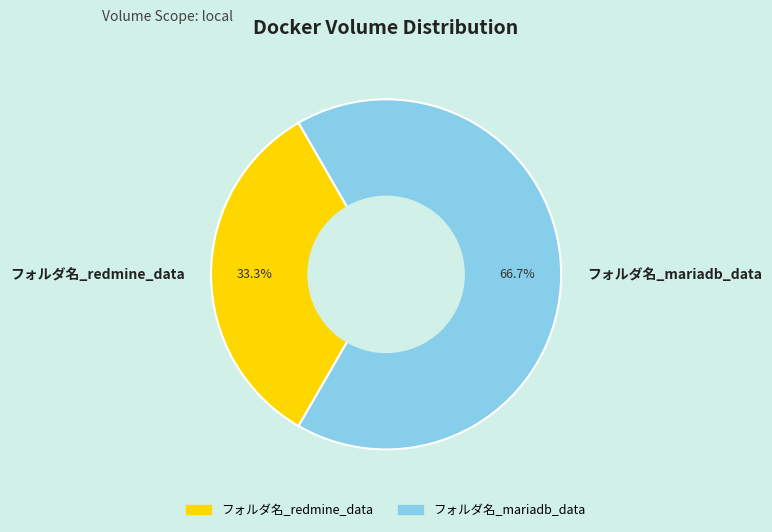

How much of the chart is everything except フォルダ名_redmine_data?

66.7%